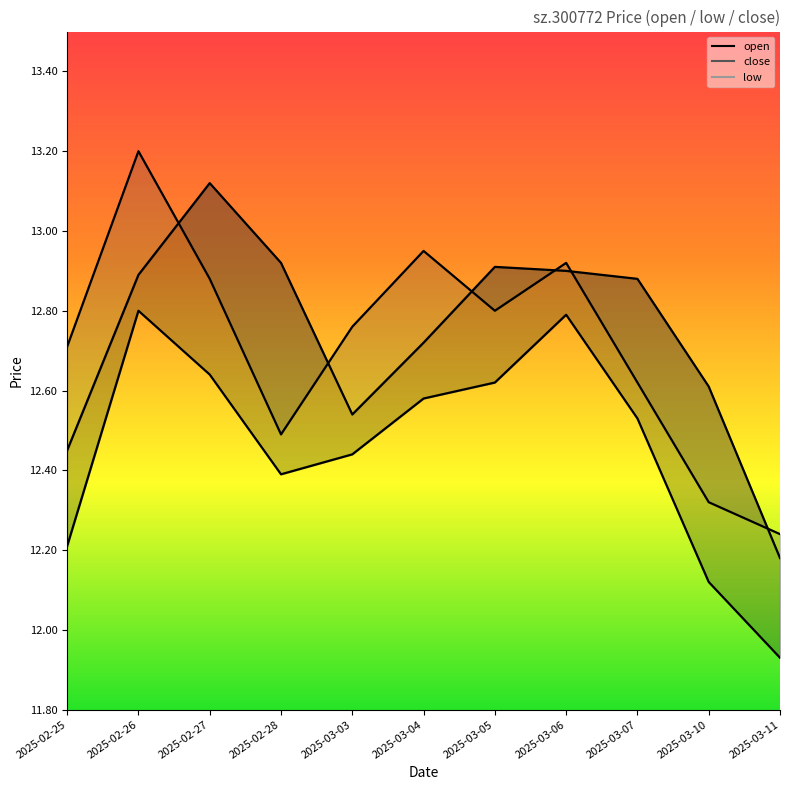

What is the spread (max minus min) of values at 2025-03-03?

0.3